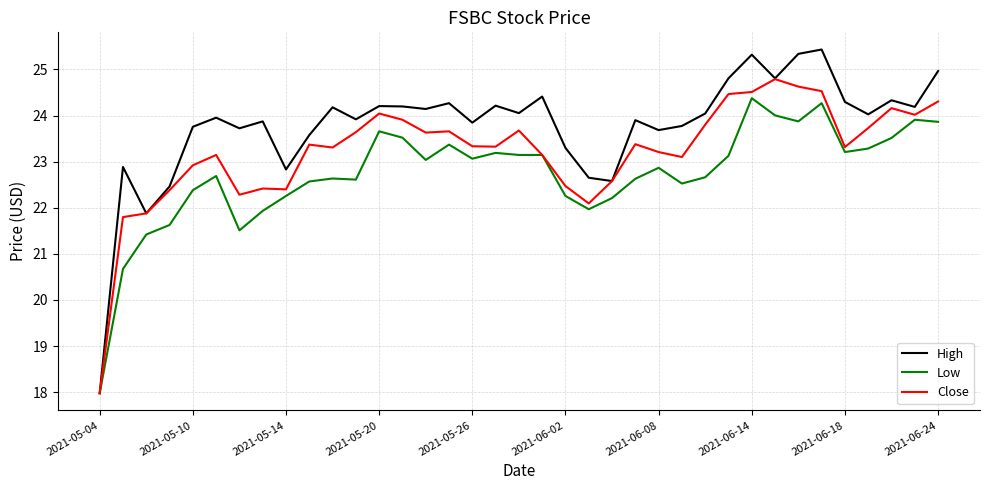

Count the number of categories in the chart.

37